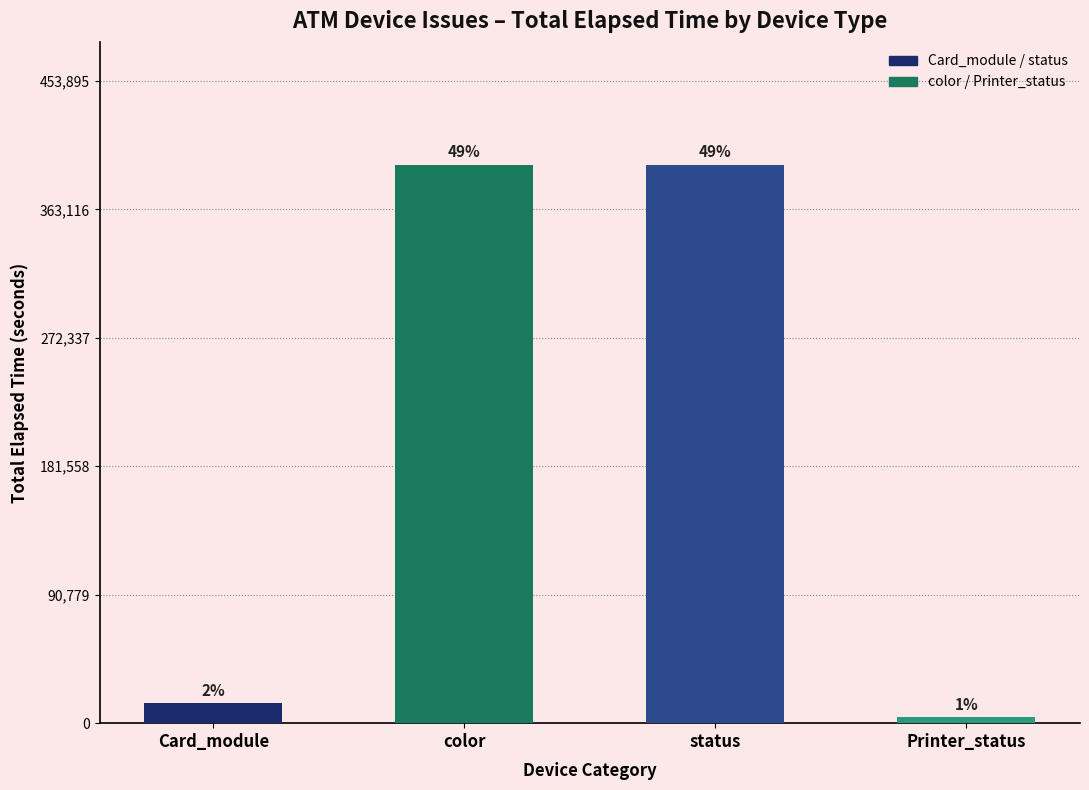

What position from the left is color?

2